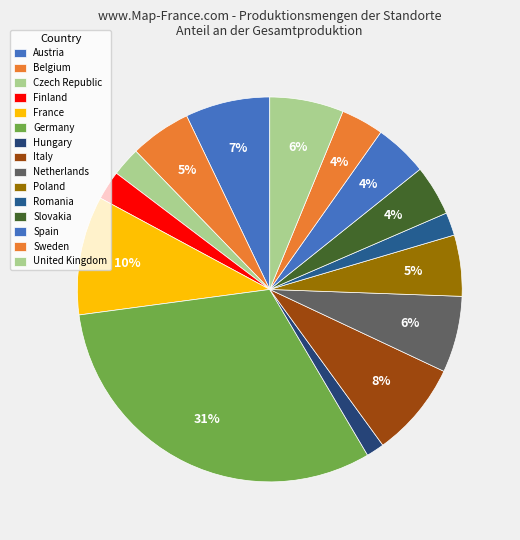

Is there any slice that represents more than half of the pie?

No